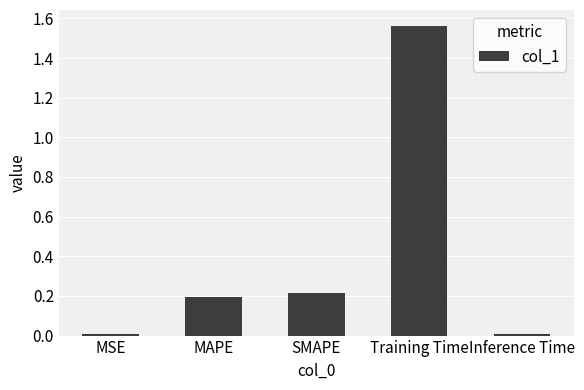

Is it true that the value at MAPE is 0.1?

False